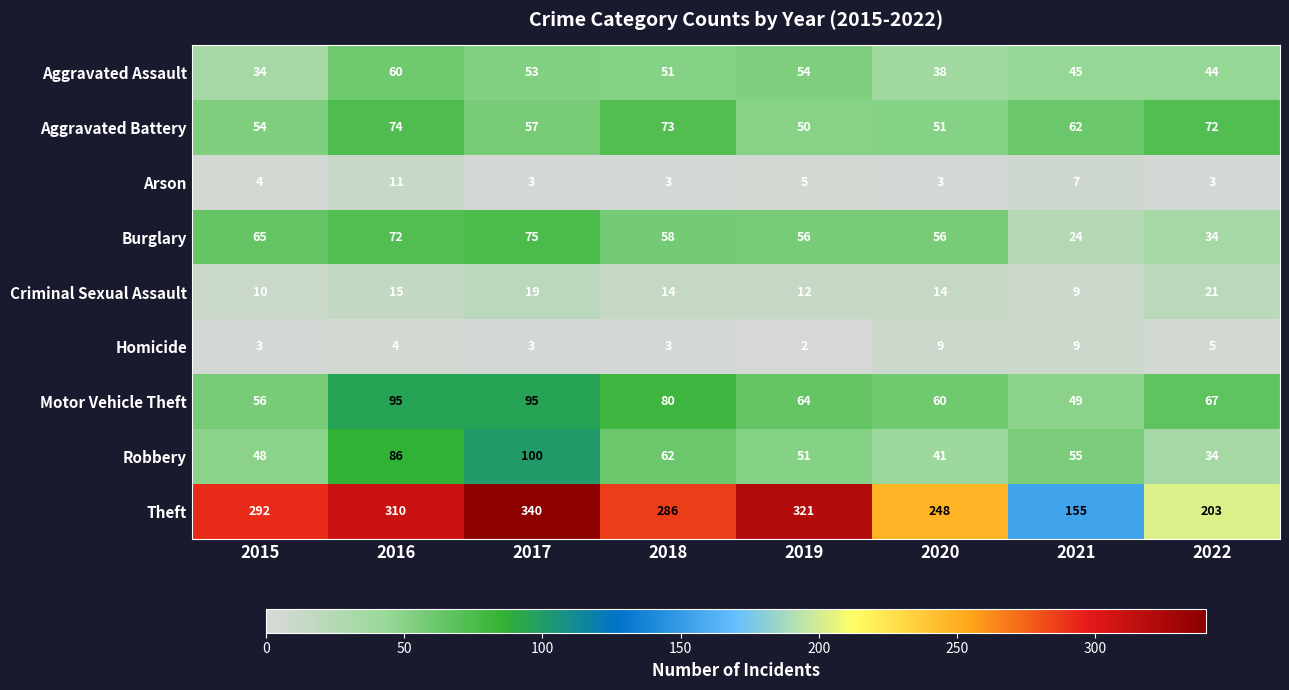

Which series has the largest total across all categories?

Theft